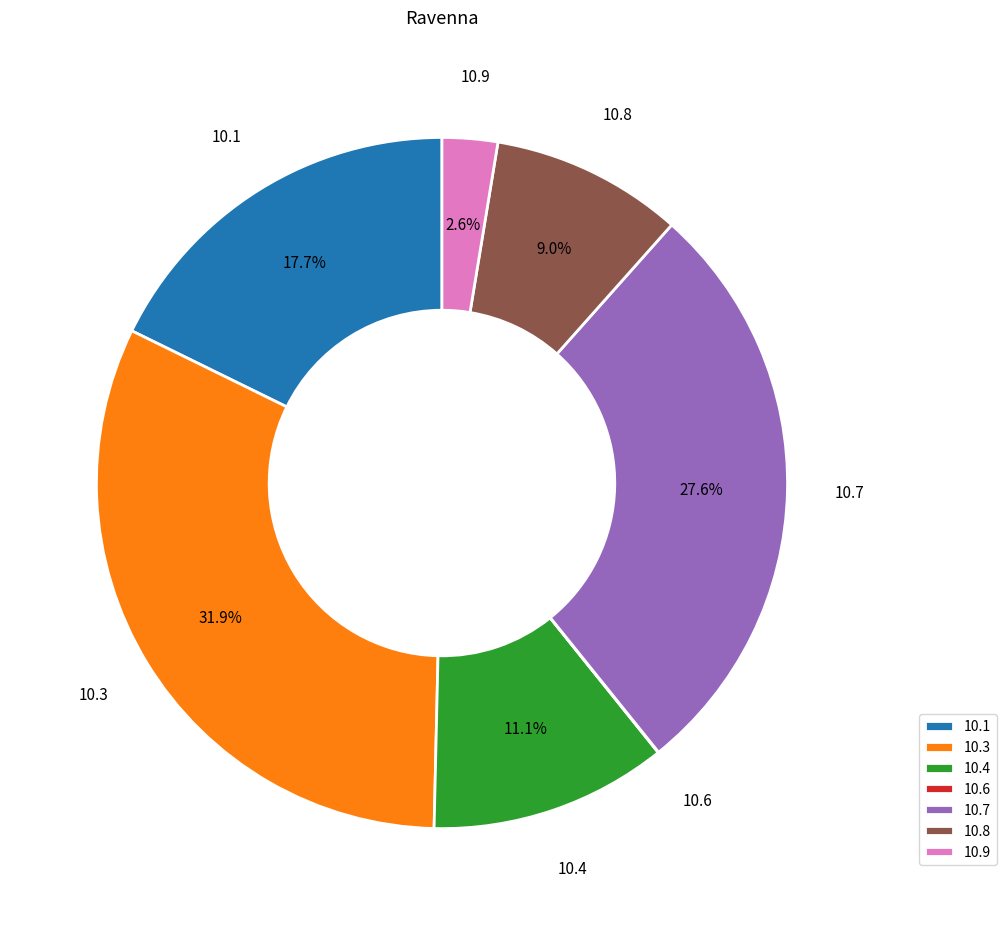

Which has a higher value, 10.8 or 10.3?

10.3